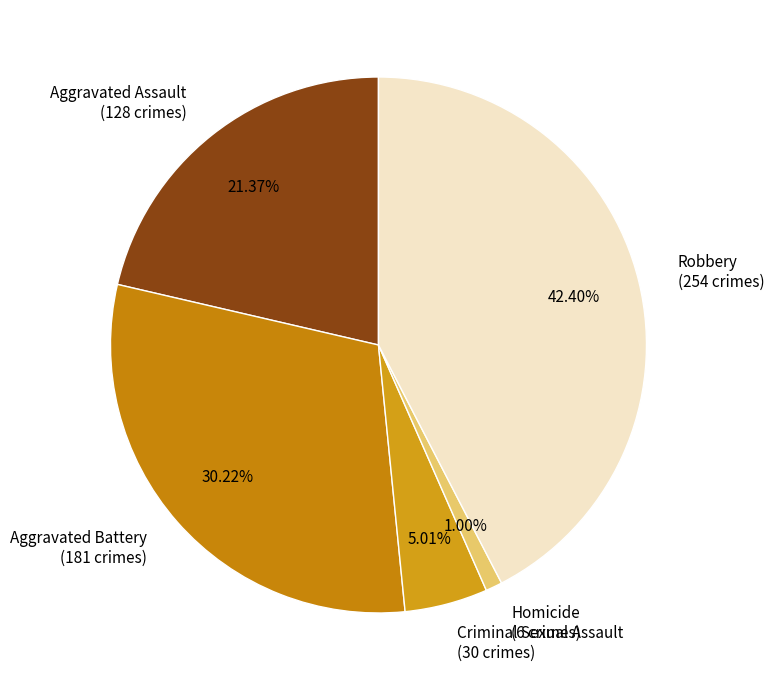

Count the number of slices in the pie.

5